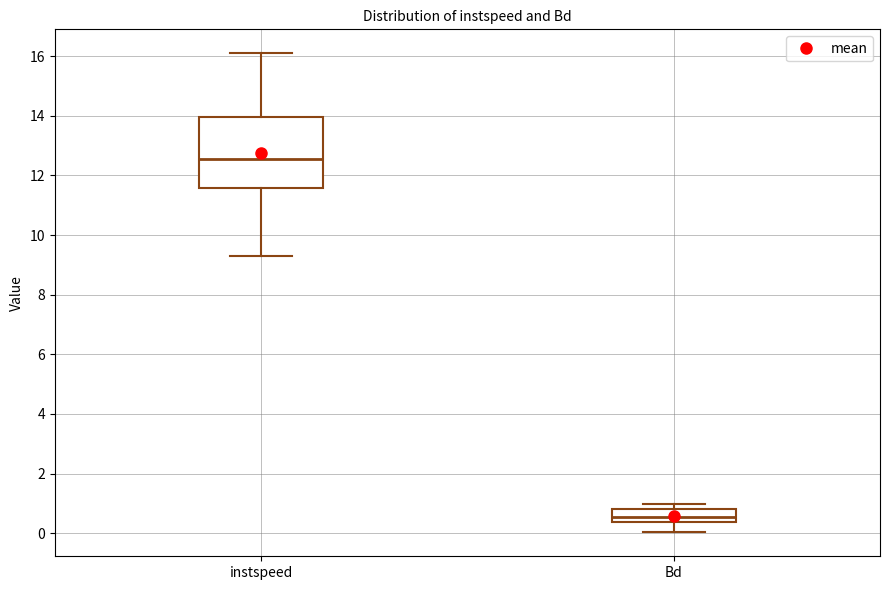

Which box's median line is the lowest?

Bd